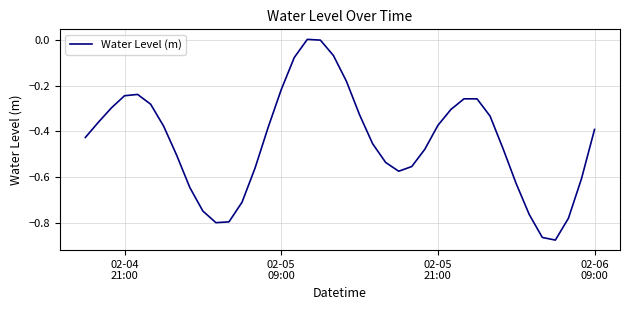

What is the difference between the maximum and minimum values?

0.9